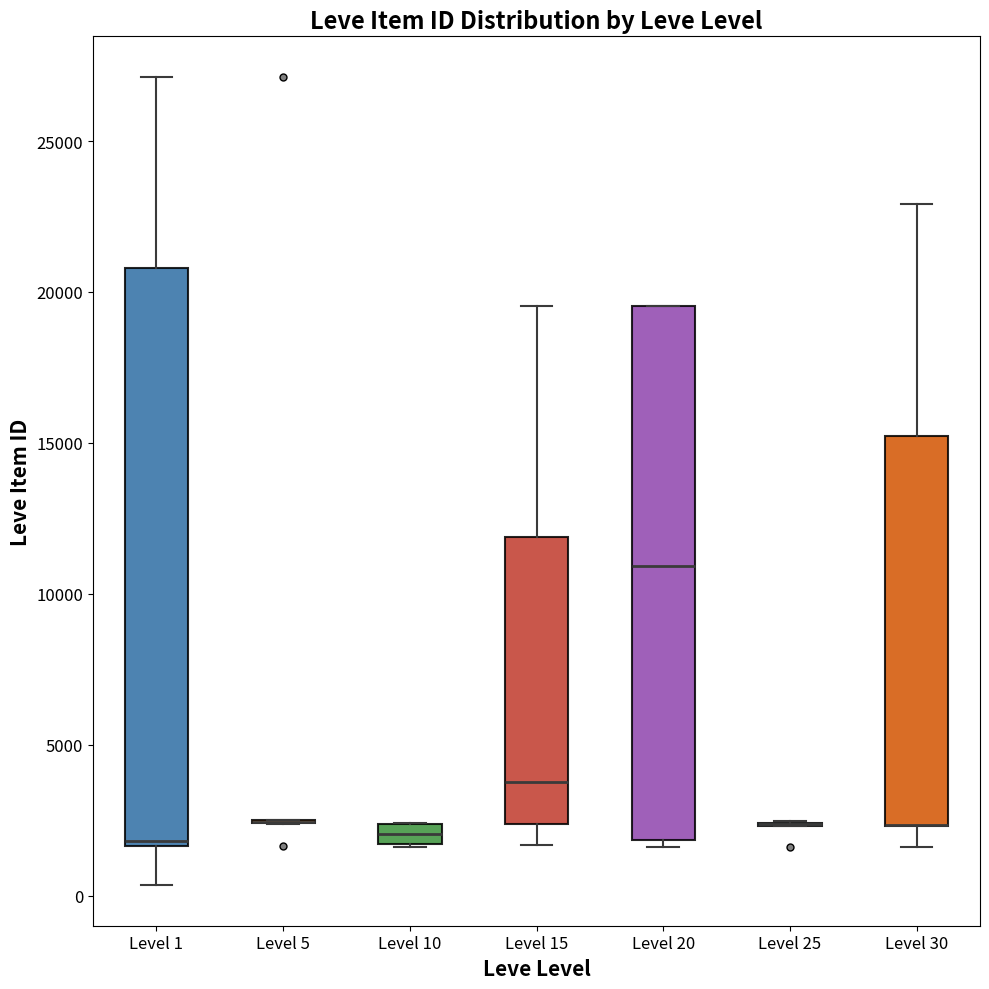

Which box is the tallest, from its lower edge to its upper edge?

Level 1